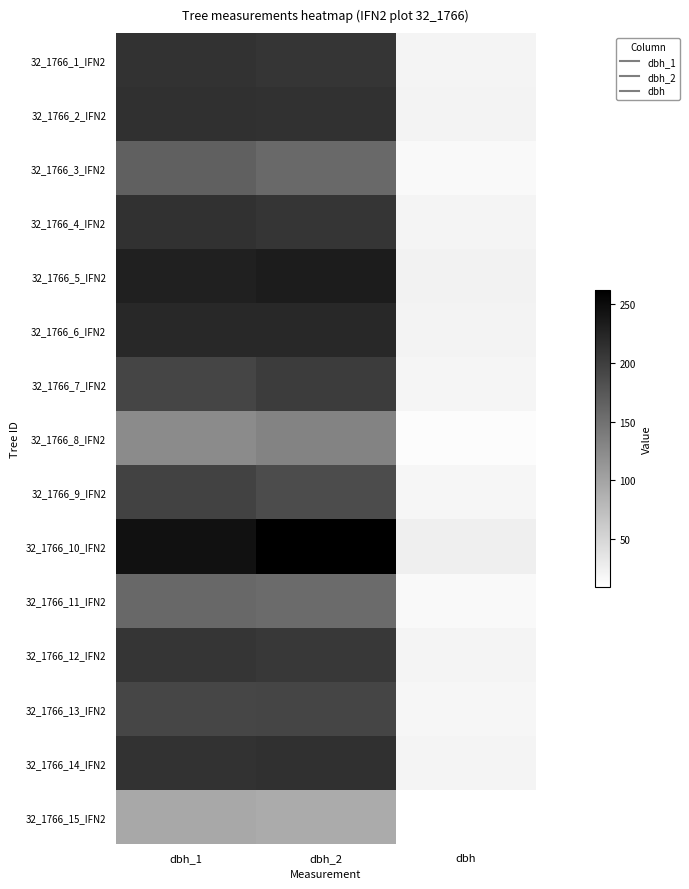

Rank the series at dbh from lowest to highest value.

32_1766_15_IFN2, 32_1766_8_IFN2, 32_1766_11_IFN2, 32_1766_3_IFN2, 32_1766_9_IFN2, 32_1766_13_IFN2, 32_1766_7_IFN2, 32_1766_12_IFN2, 32_1766_1_IFN2, 32_1766_4_IFN2, 32_1766_14_IFN2, 32_1766_2_IFN2, 32_1766_6_IFN2, 32_1766_5_IFN2, 32_1766_10_IFN2